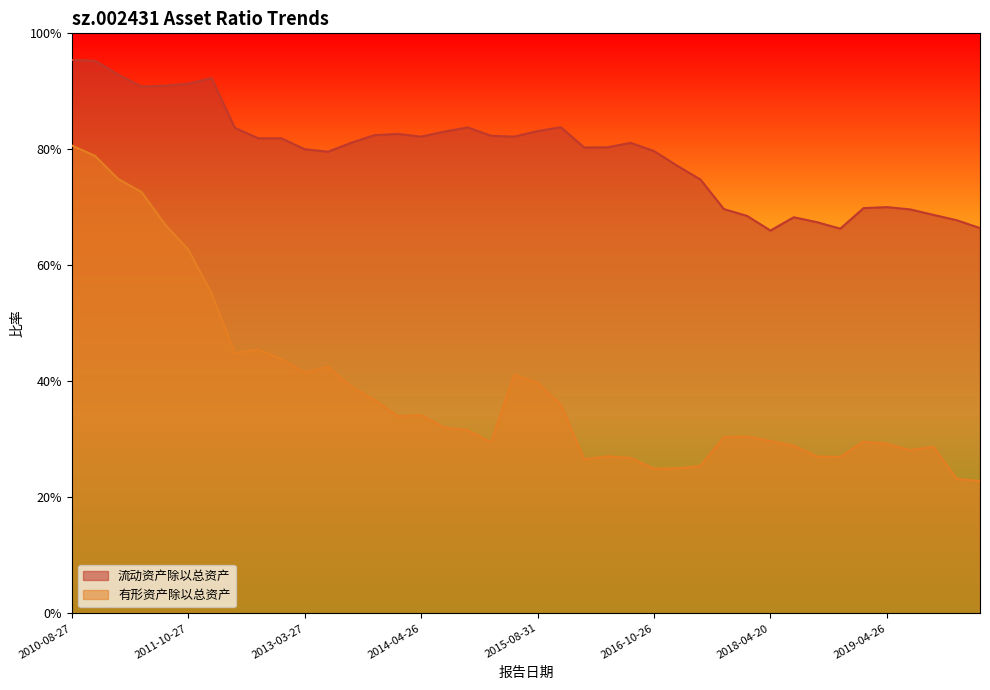

At which category does 流动资产除以总资产 reach its first local peak?

2012-03-31